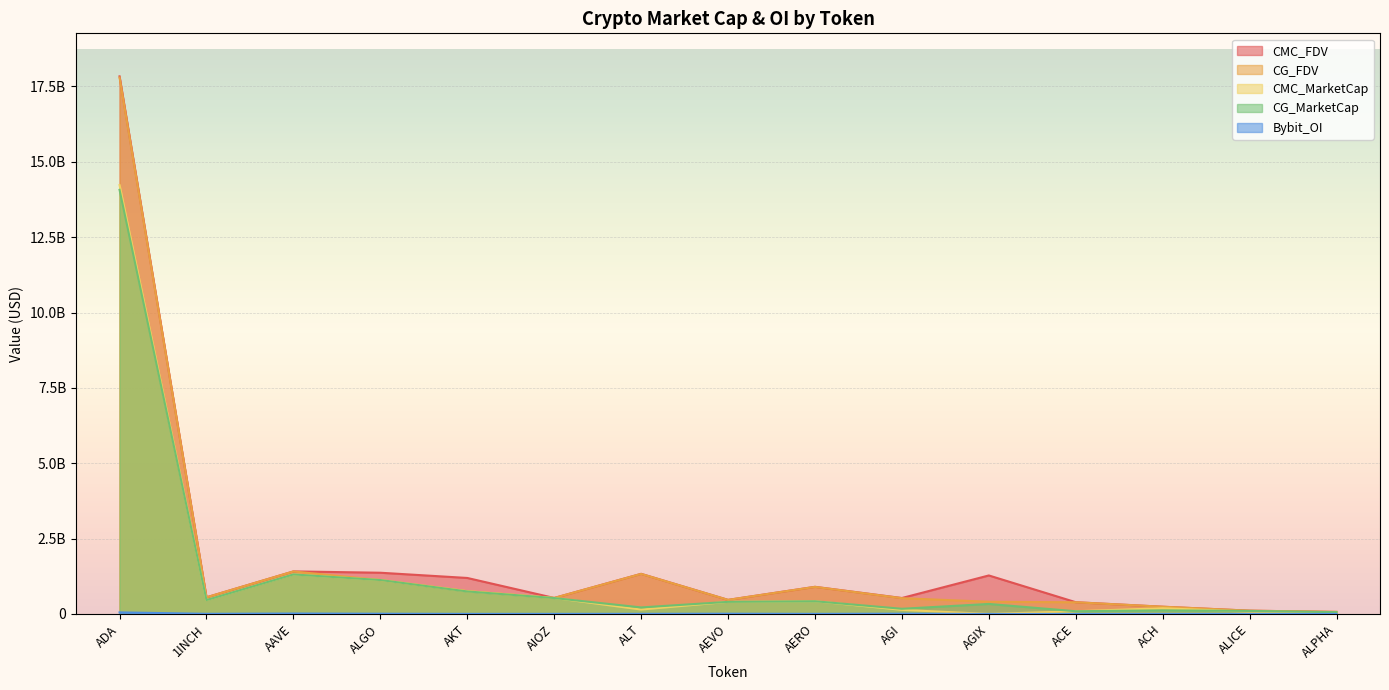

True or false: CG_FDV and CG_MarketCap cross at least once.

False